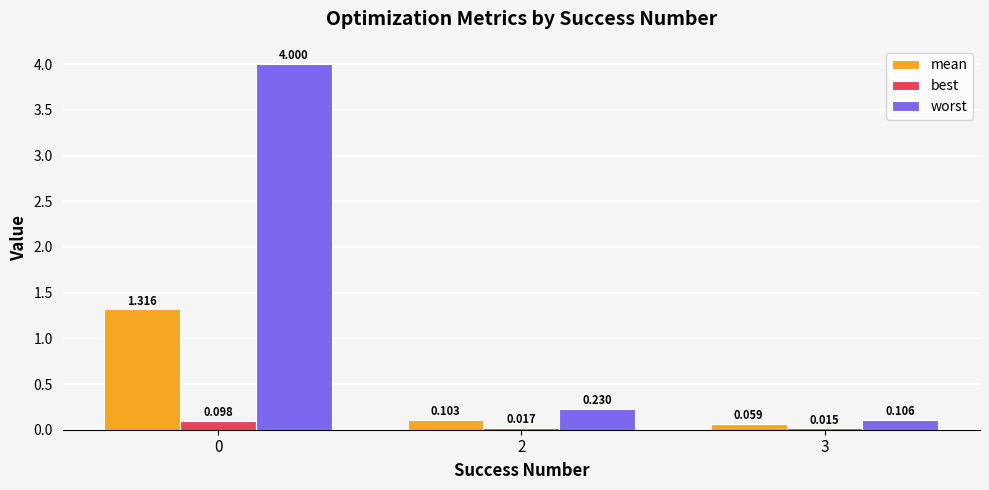

Count the best values in the range 0 to 1.

3